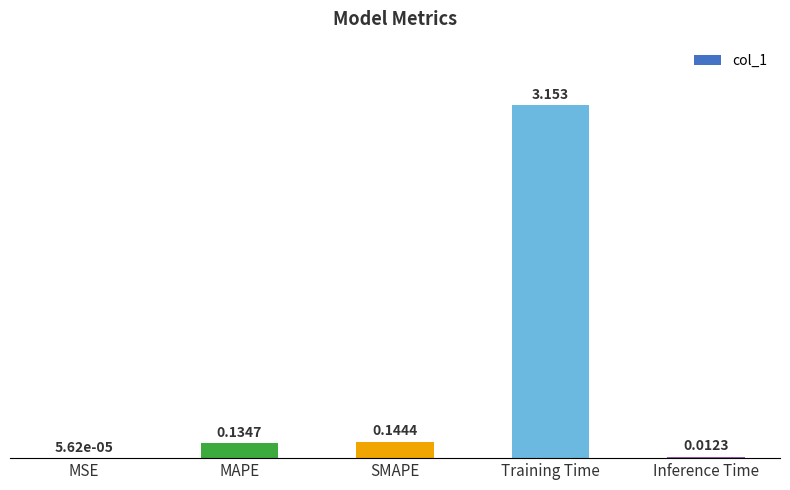

Which category has the highest value across all series?

Training Time